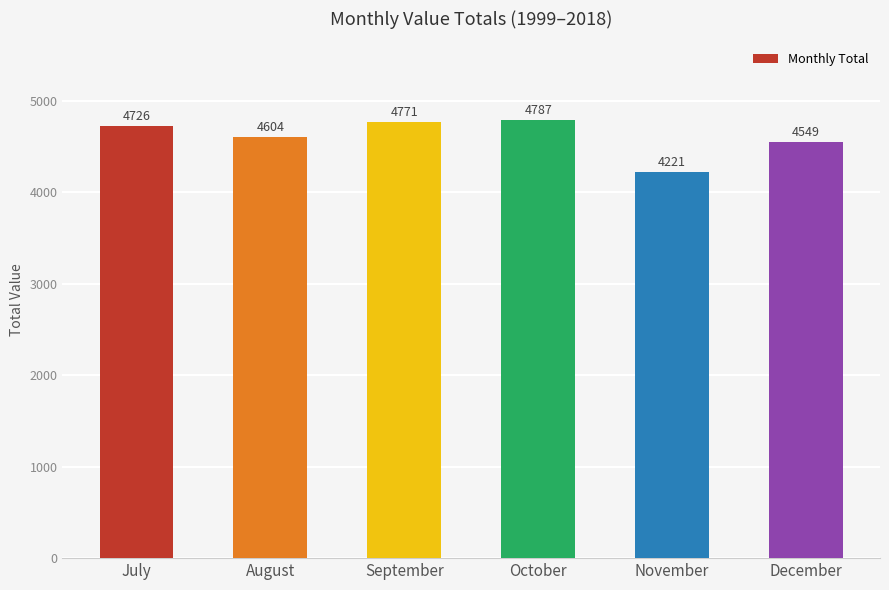

True or false: the data shows 4604 at August.

True